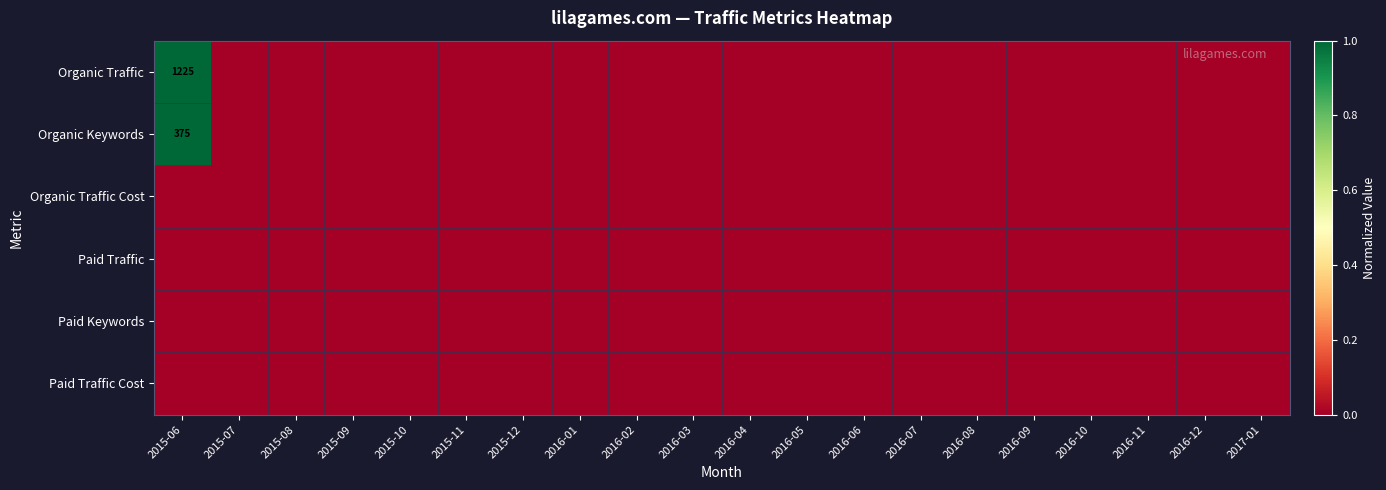

Rank the series by their maximum value, from highest to lowest.

Organic Traffic, Organic Keywords, Organic Traffic Cost, Paid Traffic, Paid Keywords, Paid Traffic Cost